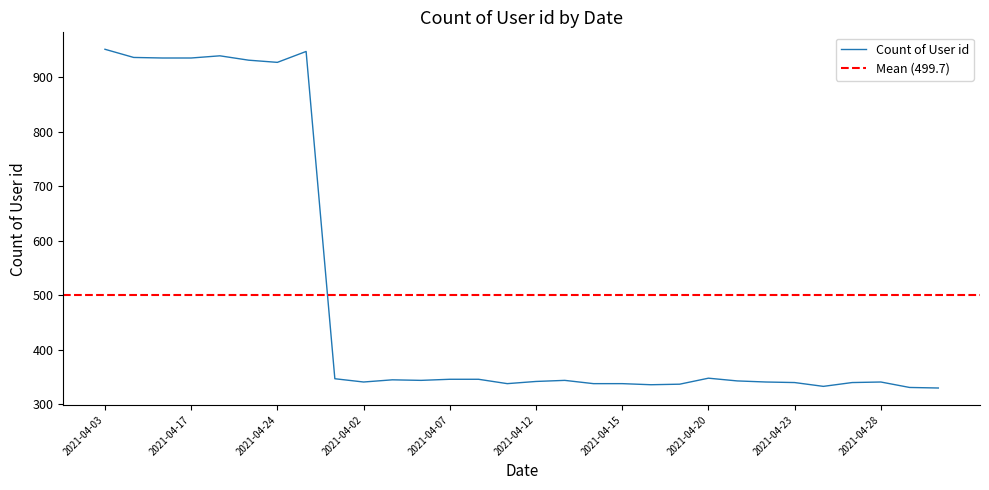

How many lines are shown in the chart?

1